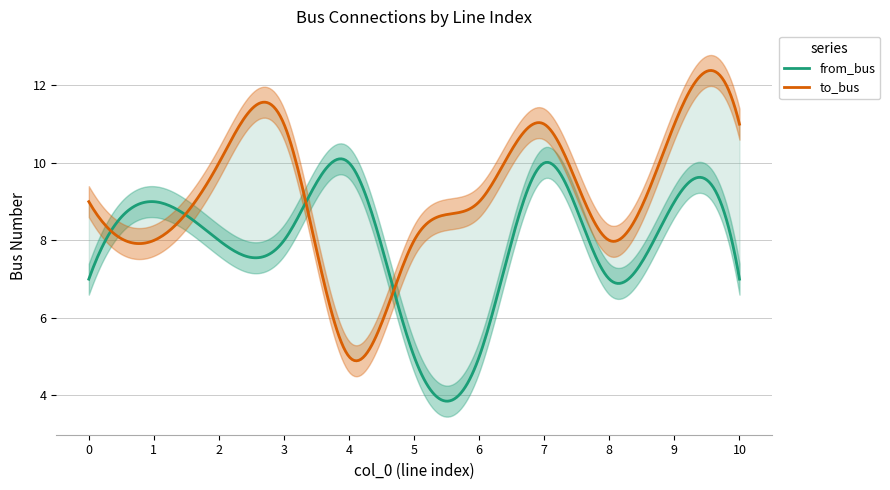

What is the sum of the from_bus values at 3 and 2?

16